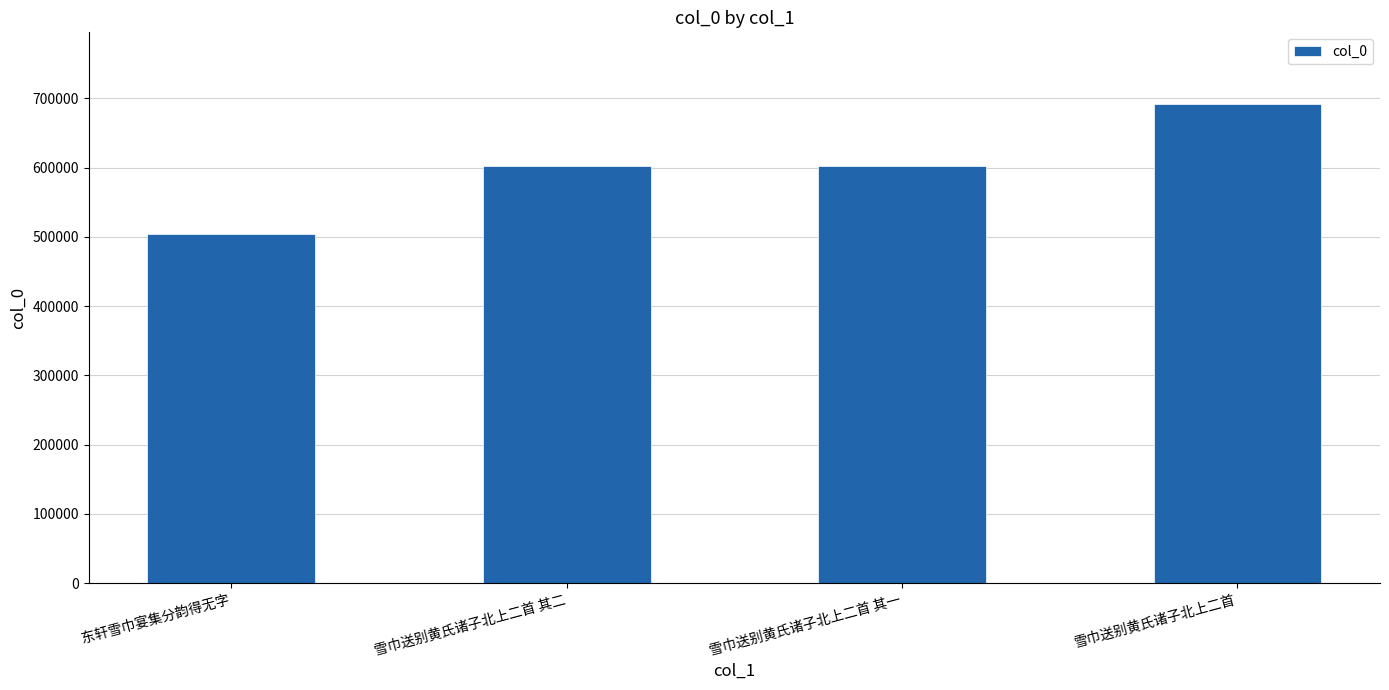

What is the value of the 2nd bar from the left?

602803